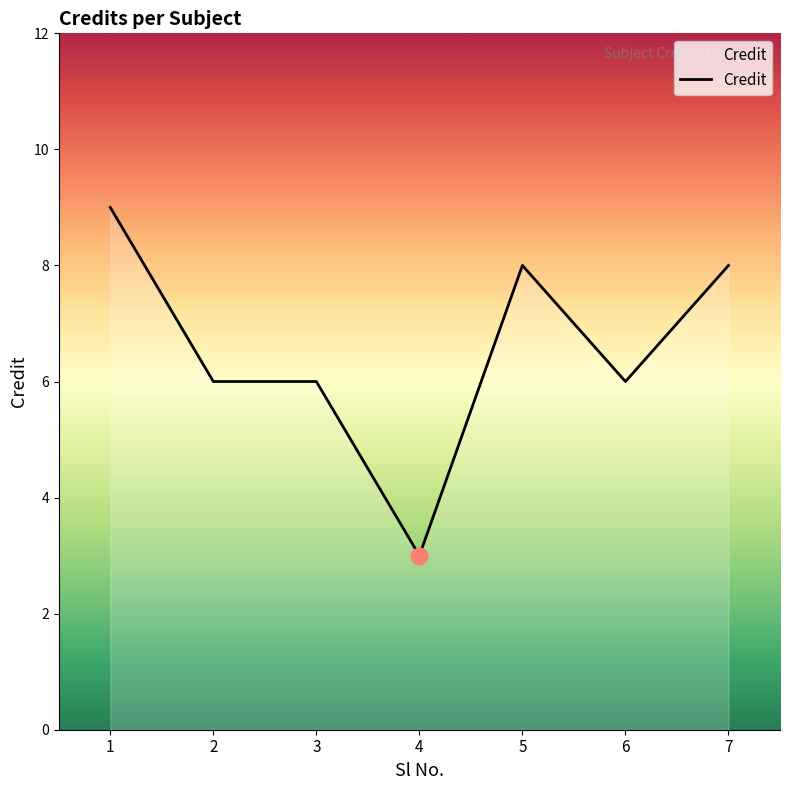

True or false: the data shows 3 at 4.

True